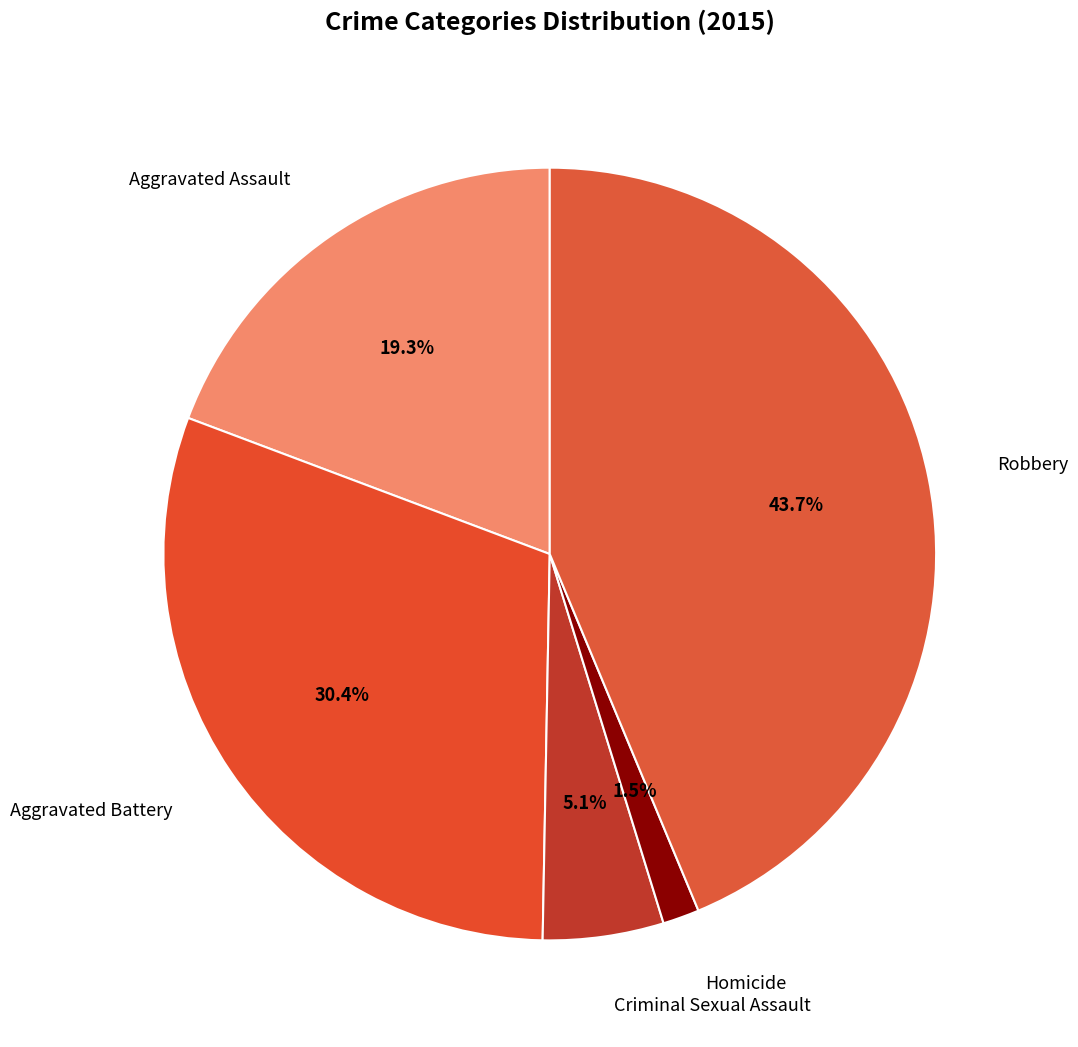

How many segments does this pie chart have?

5